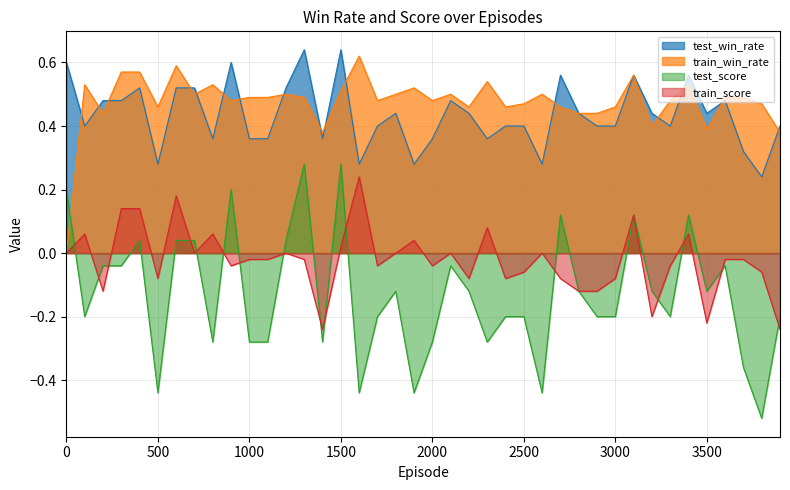

At which category is the sum across all series the highest?

1500